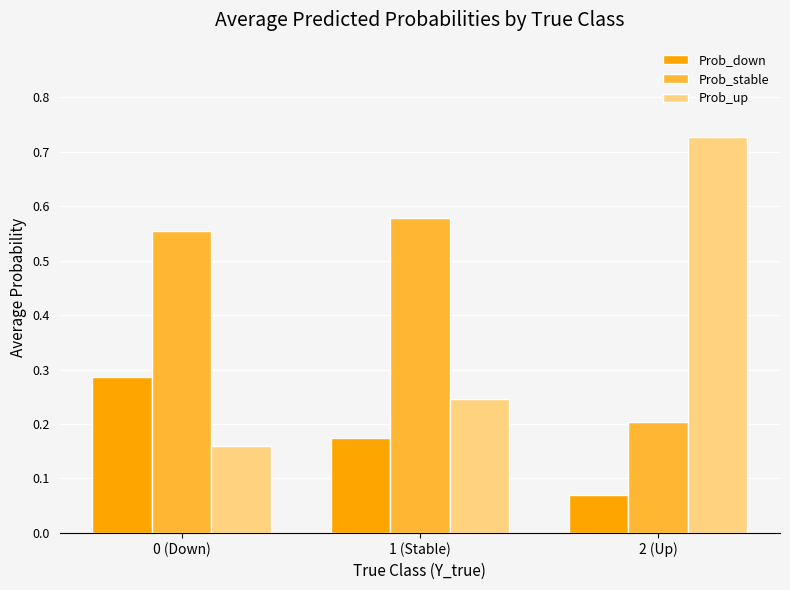

What is the spread (max minus min) of values at 1 (Stable)?

0.4